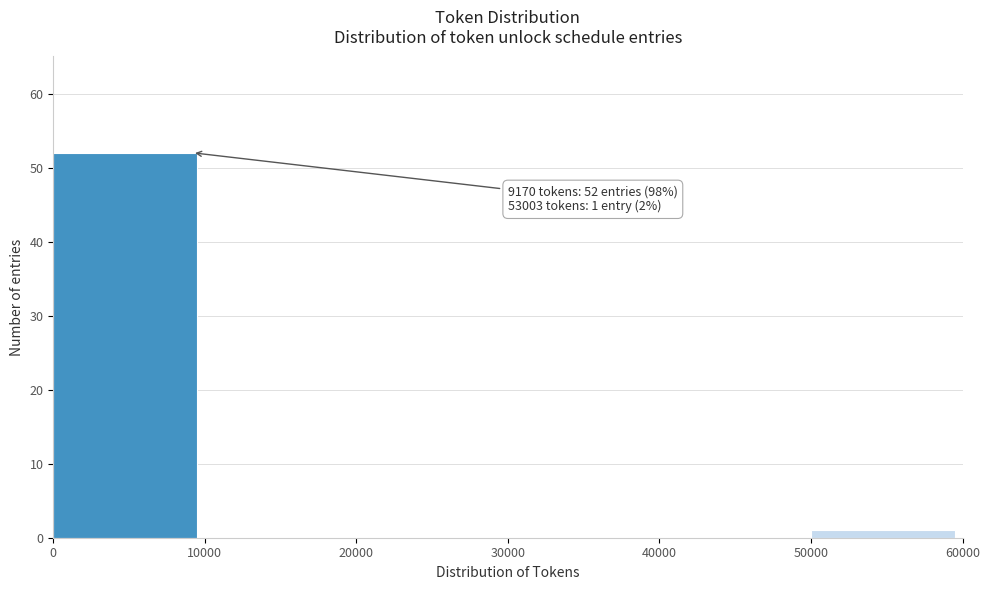

Over which range of the x-axis is the bar tallest?

0 to 10000